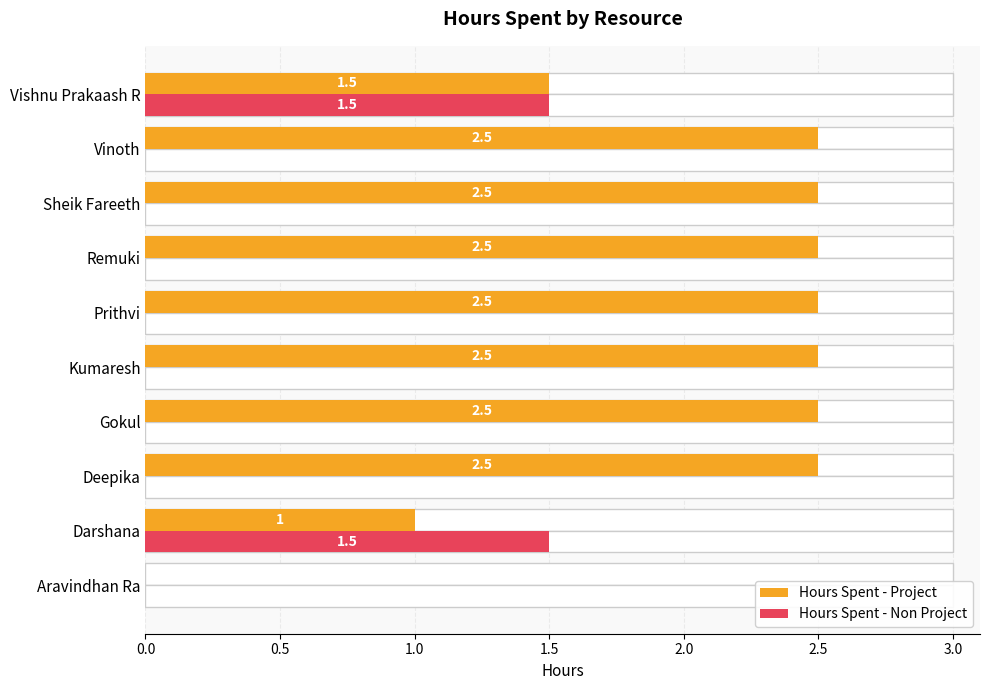

How many data points in Hours Spent - Non Project are above 0?

2